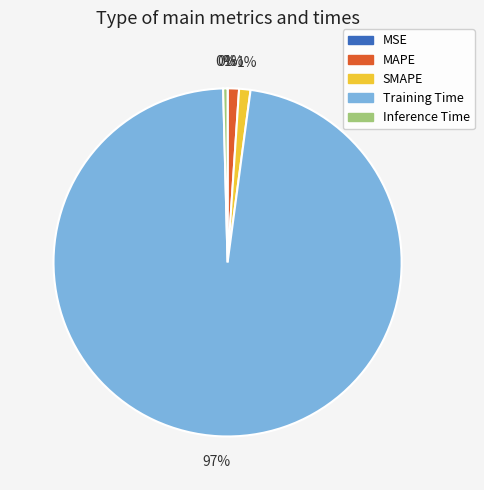

The Inference Time slice represents 8% of the pie. True or false?

False